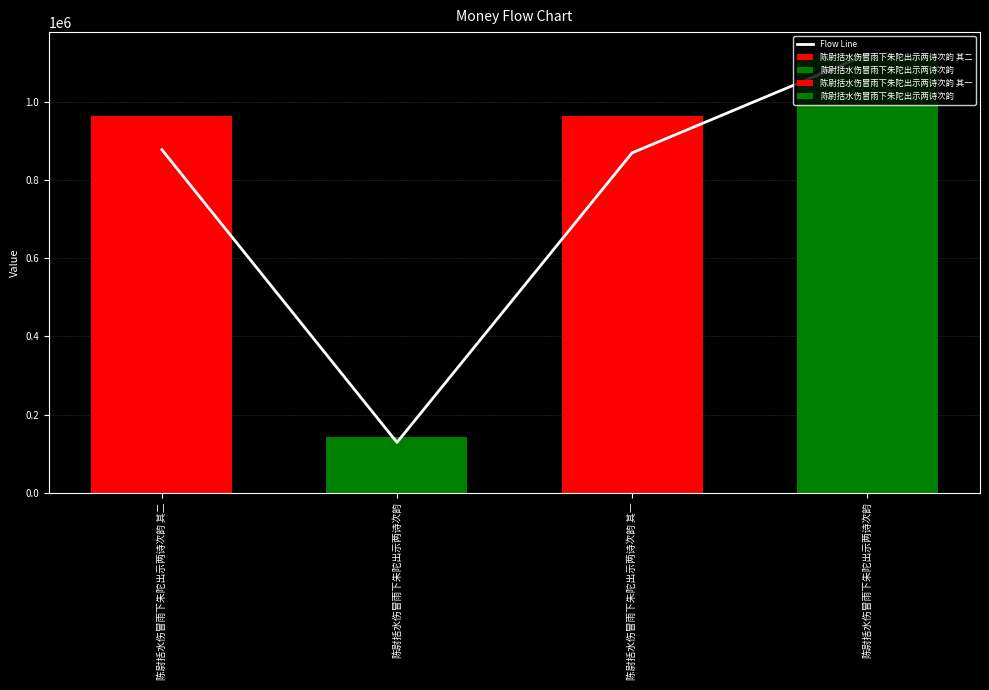

Between 陈尉括水伤冒雨下朱陀出示两诗次韵 其一 and 陈尉括水伤冒雨下朱陀出示两诗次韵 其二, which is larger?

陈尉括水伤冒雨下朱陀出示两诗次韵 其二